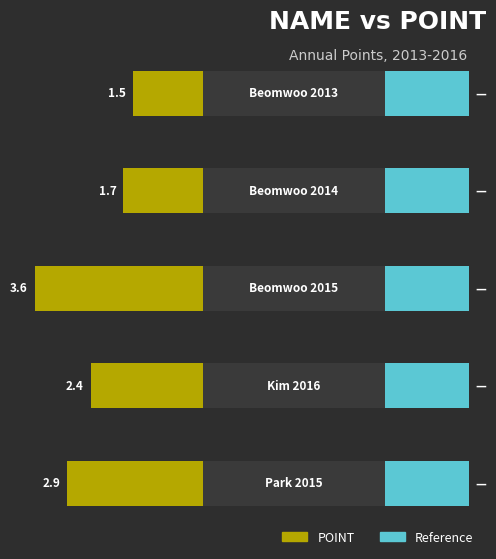

Which label corresponds to the largest value in the chart?

Beomwoo 2015